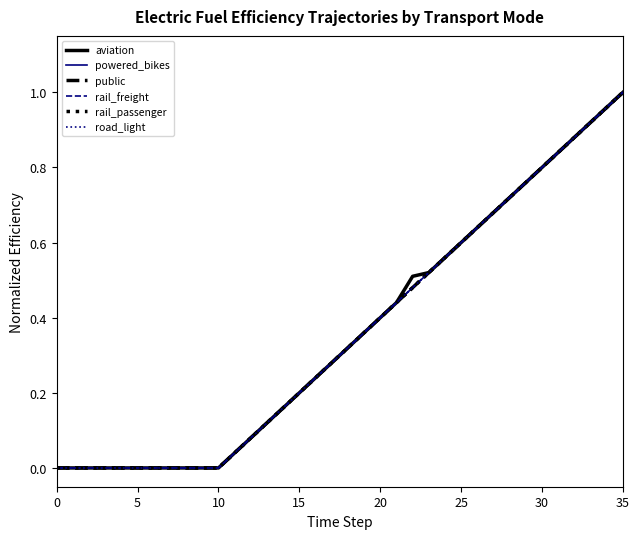

What is the sum of all rail_passenger values?

13.0